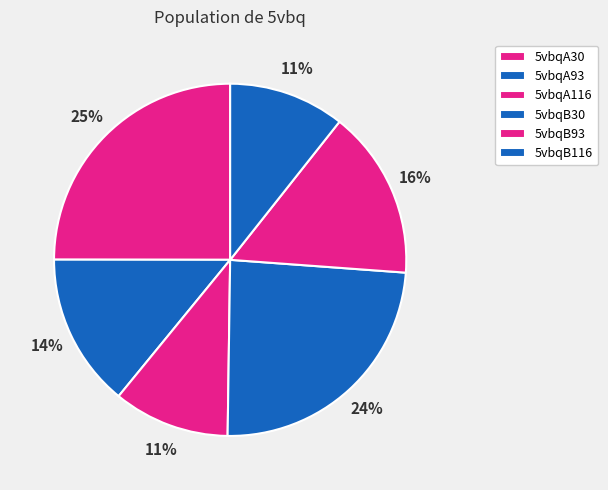

How many slices are in this pie chart?

6